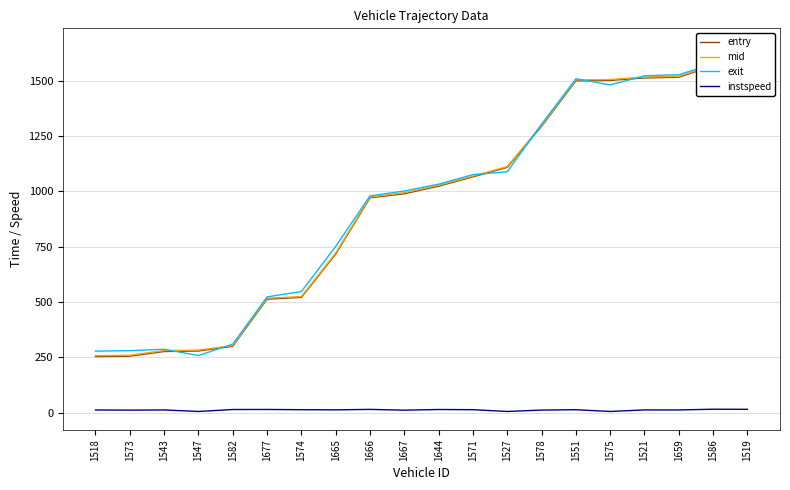

List the series in order of their peak value, highest first.

exit, mid, entry, instspeed